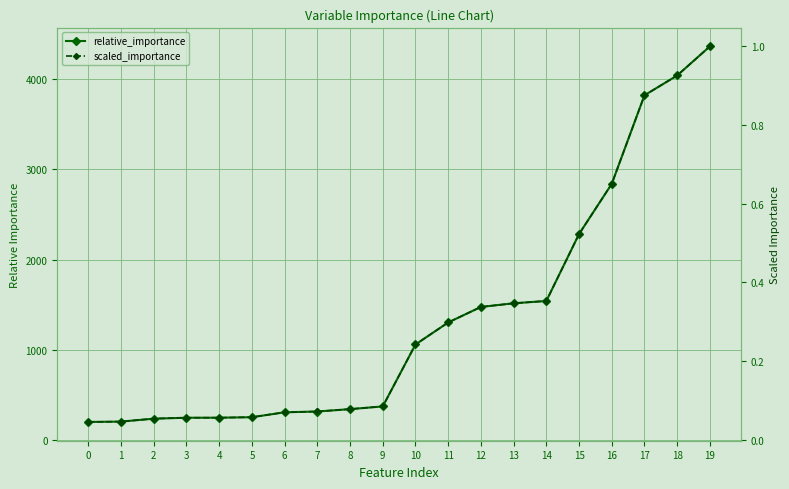

True or false: relative_importance and scaled_importance cross at least once.

False